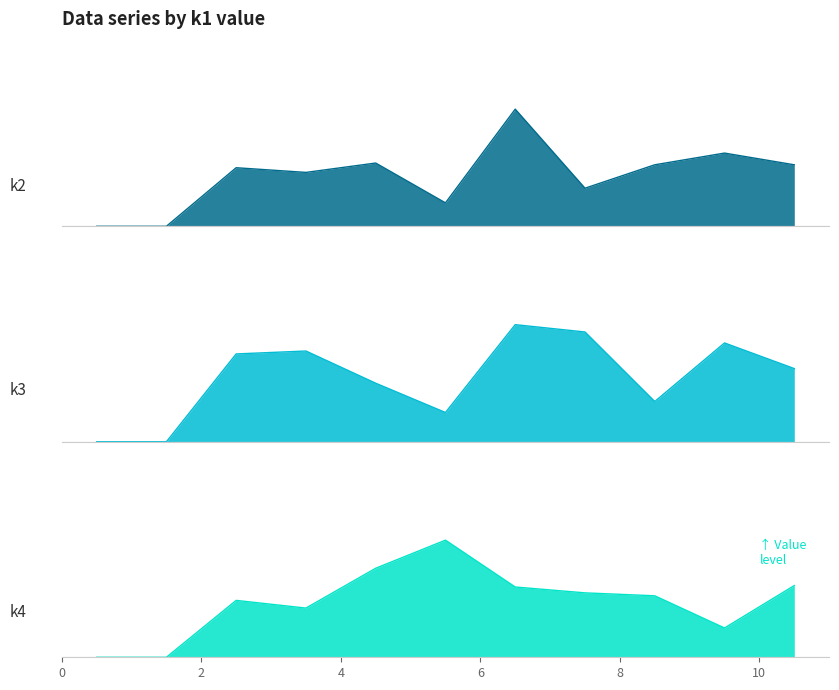

Is the value of k3 at k3 greater than the value of k4 at 33?

No